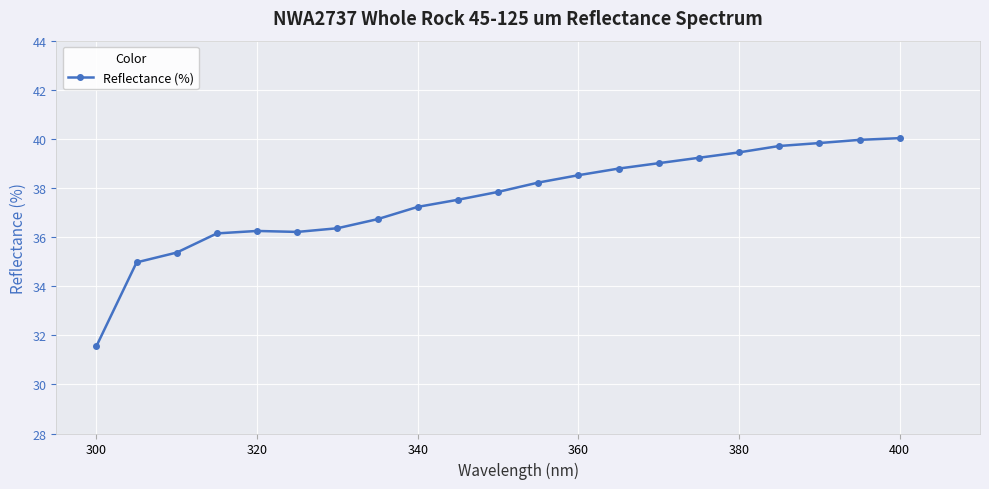

What is the difference between the maximum and minimum values?

8.5